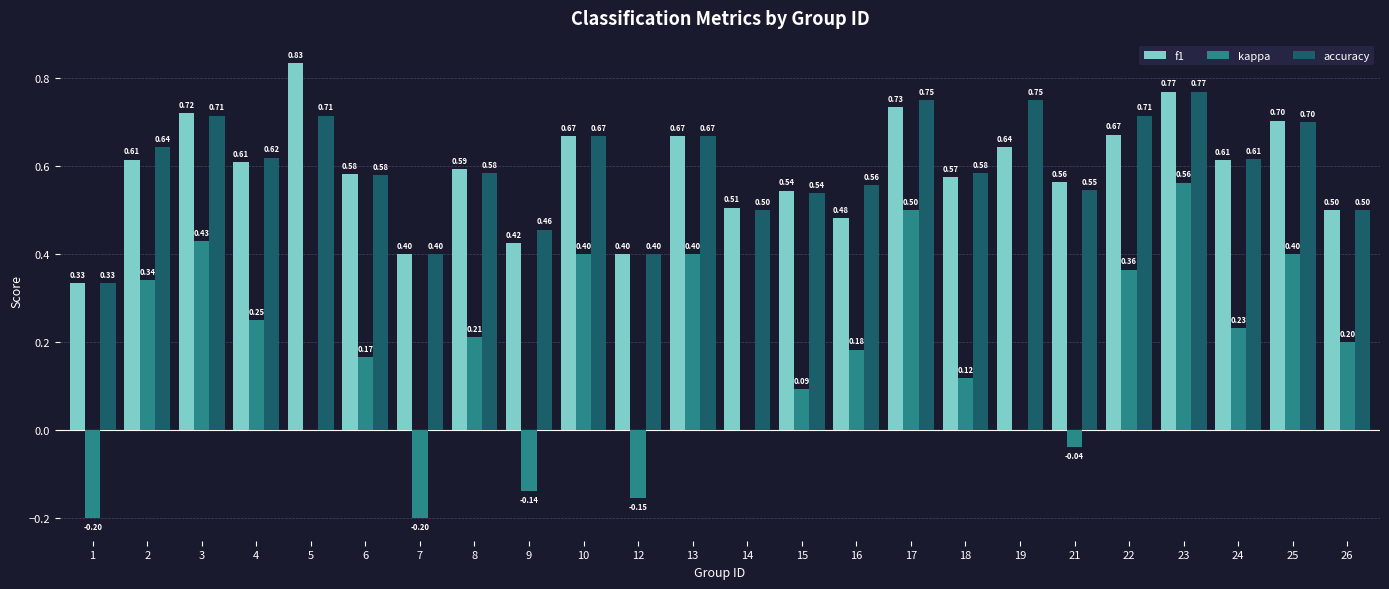

How many groups of bars are there?

24